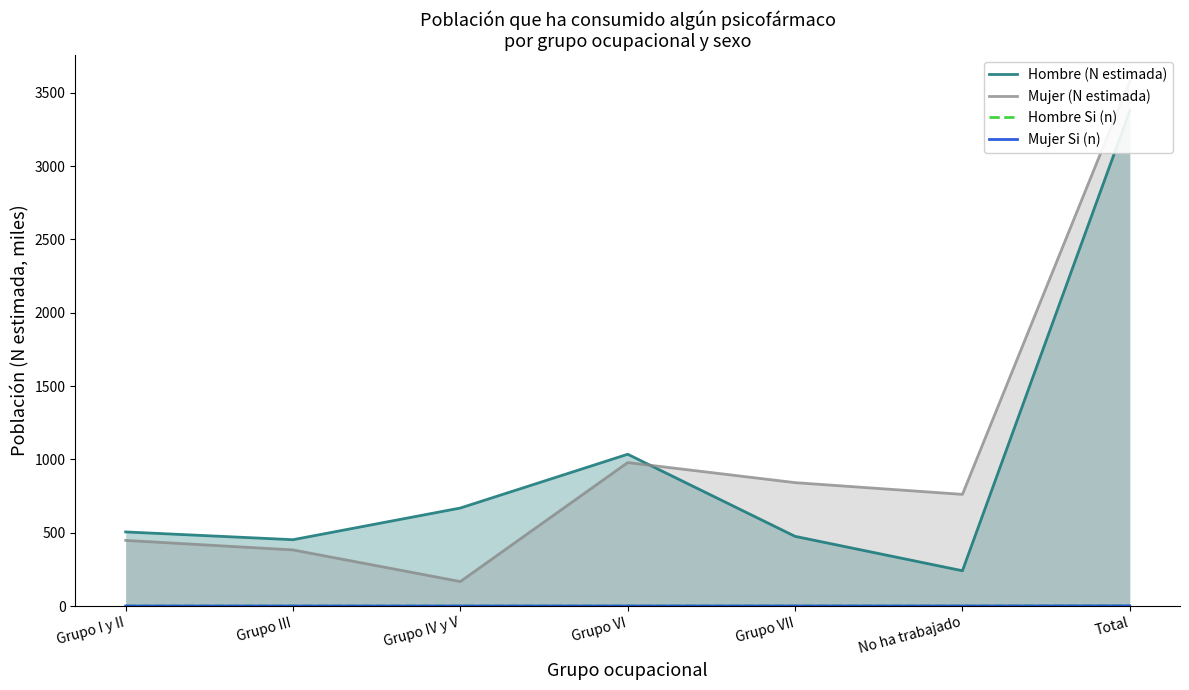

True or false: Mujer (N estimada) and Mujer Si (n) cross at least once.

False